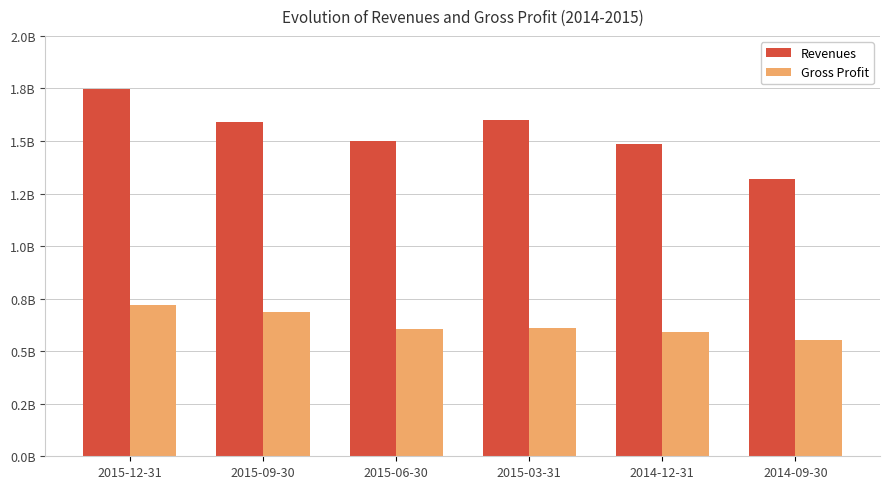

What is the difference between the Gross Profit values at 2015-06-30 and 2014-09-30?

52282000